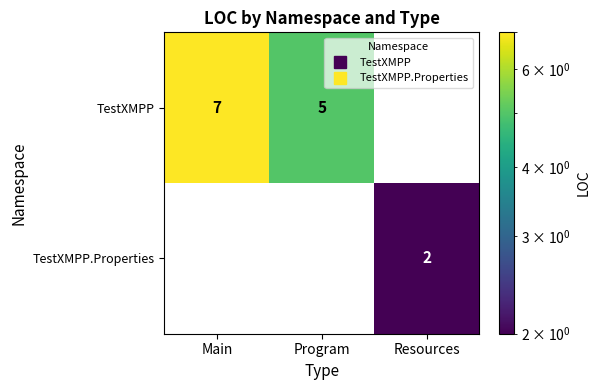

What is the maximum value for TestXMPP?

7